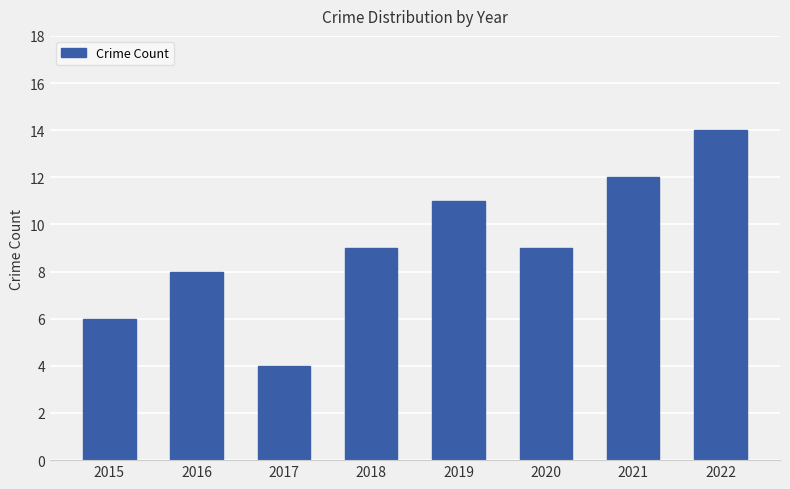

Reading left to right, extract all data points from this chart.

2015=6	2016=8	2017=4	2018=9	2019=11	2020=9	2021=12	2022=14